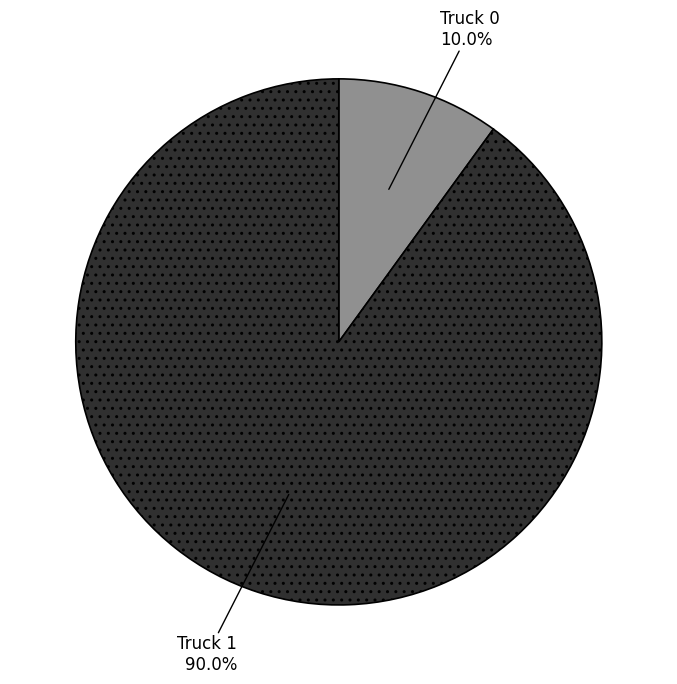

Is there a majority slice in this chart?

Yes